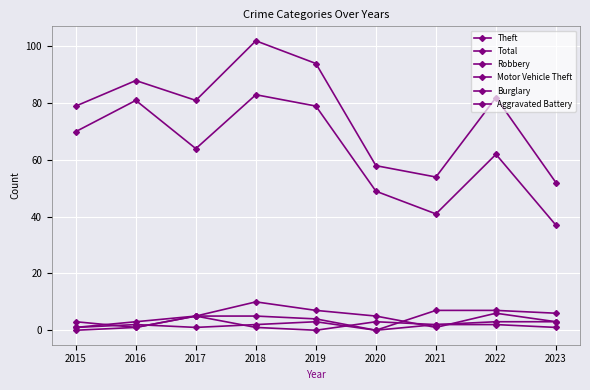

Where do Burglary and Motor Vehicle Theft first cross each other?

2015 and 2016